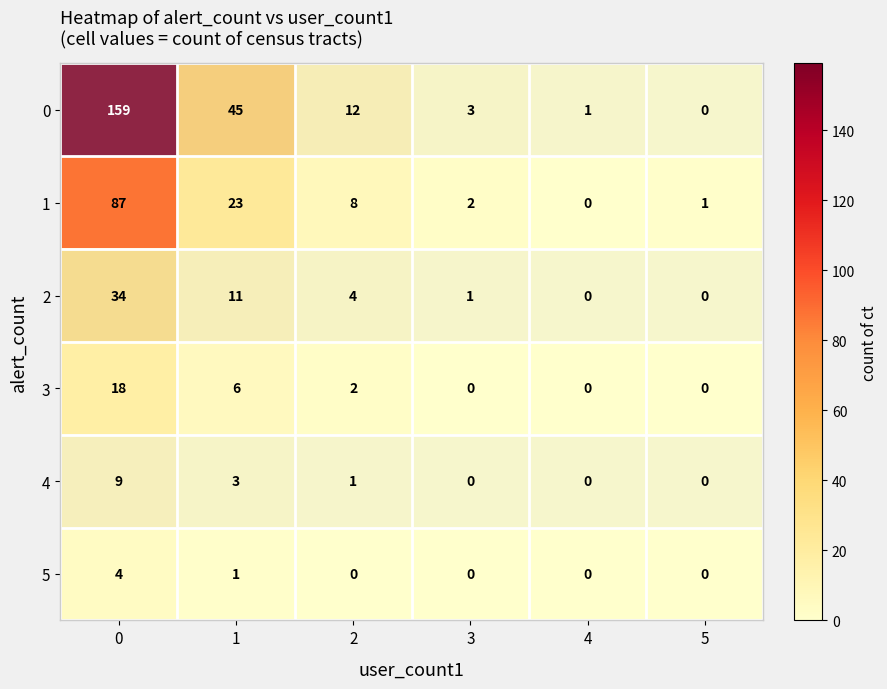

What is the difference between the maximum and minimum values in the 4 series?

9